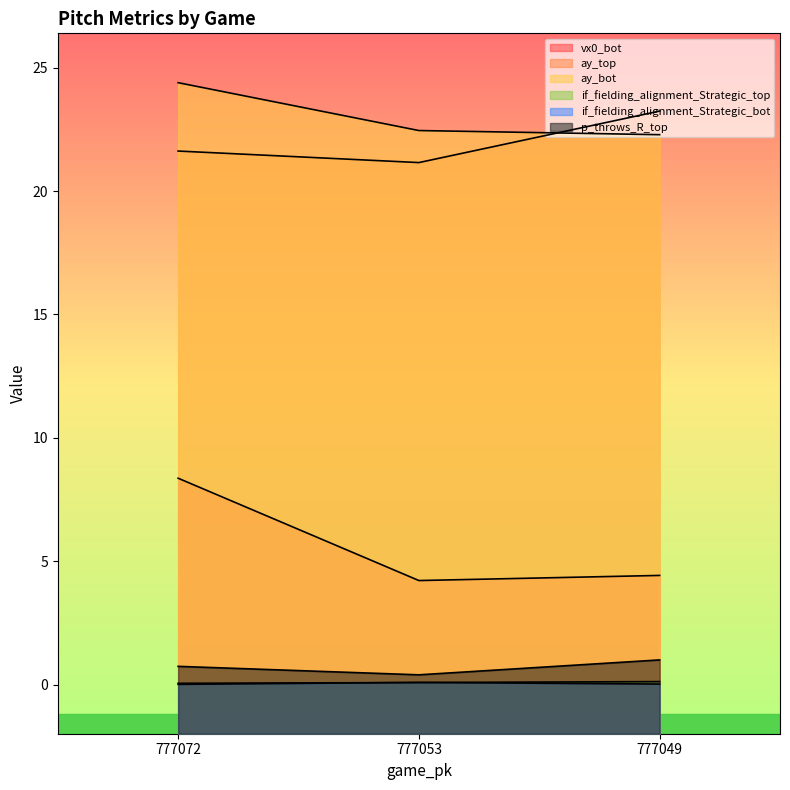

Which category has the lowest value in the p_throws_R_top series?

777053